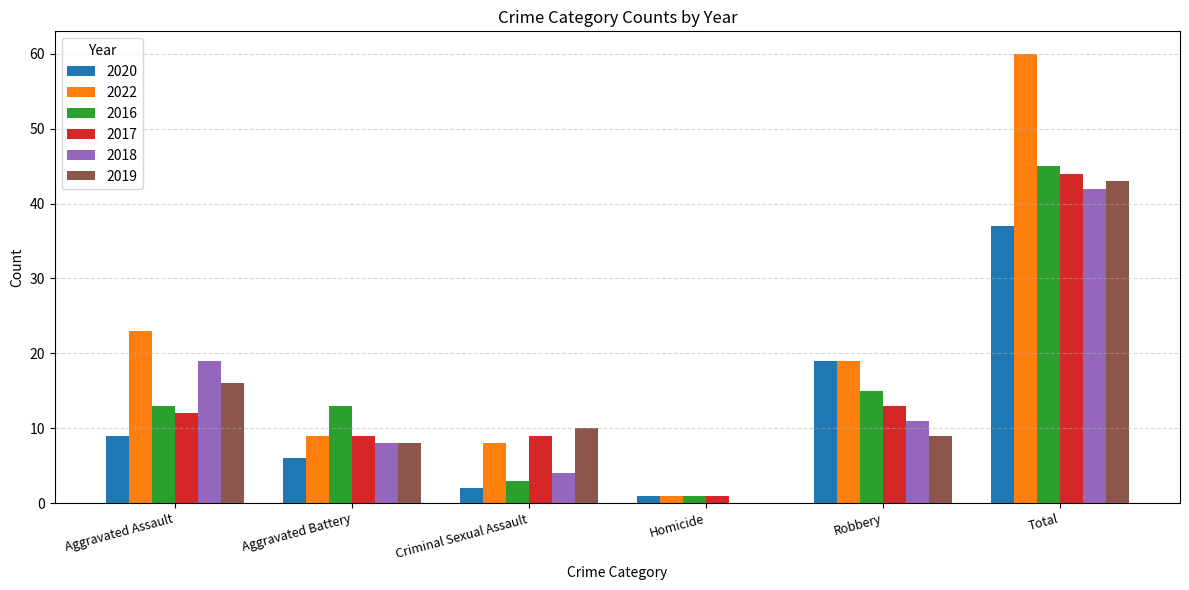

Which series changed the most between Aggravated Battery and Total?

2022